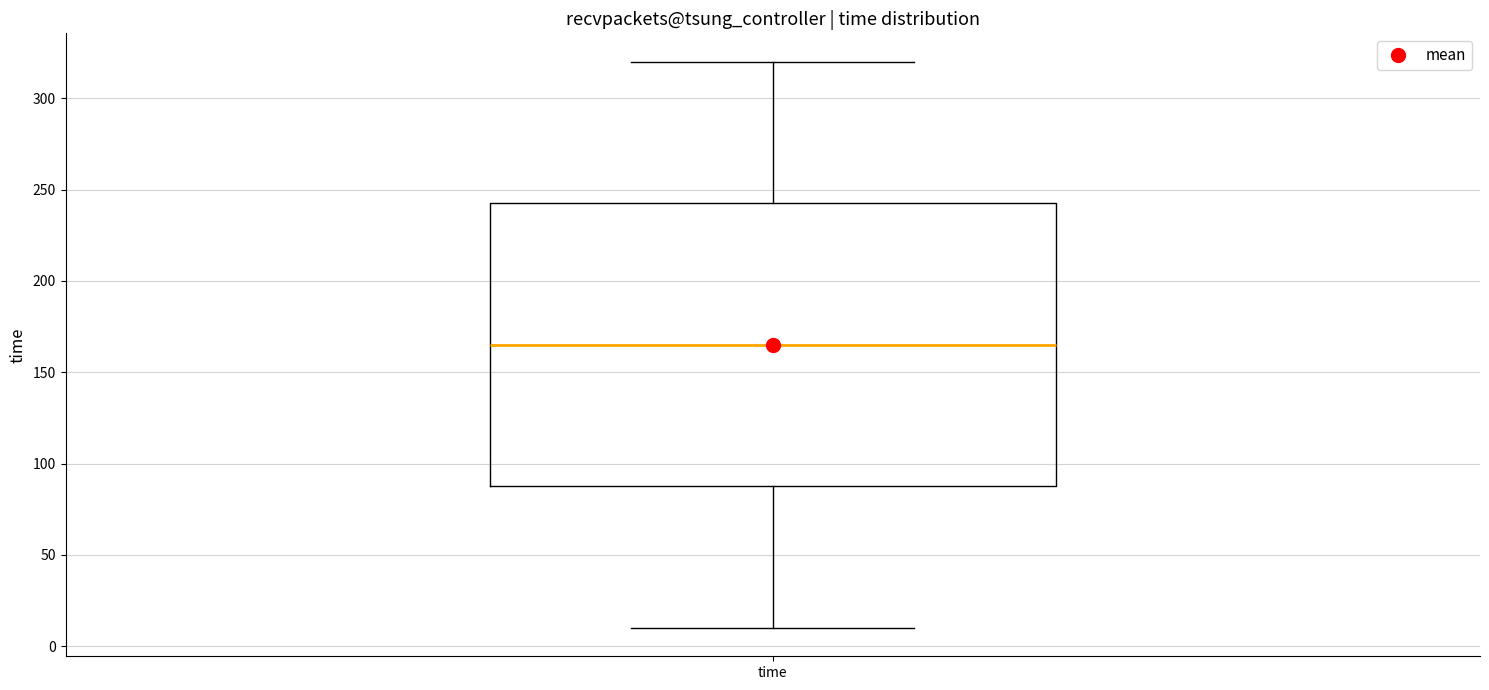

Read this box plot against the y-axis: the position of the median line, the range covered by the box, and the ends of both whiskers. The values are not printed on the chart, so give them approximately, as read against the axis.

median 165, box 90 to 245, whiskers 10 to 320